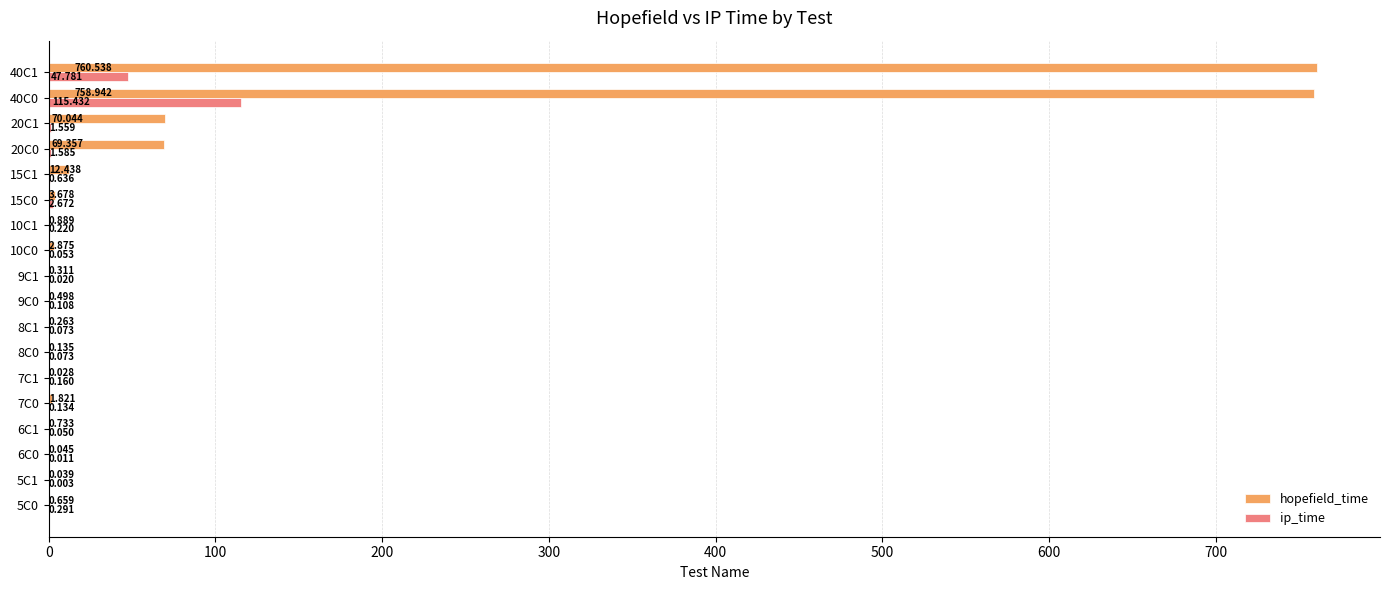

Which series has the largest total across all categories?

hopefield_time